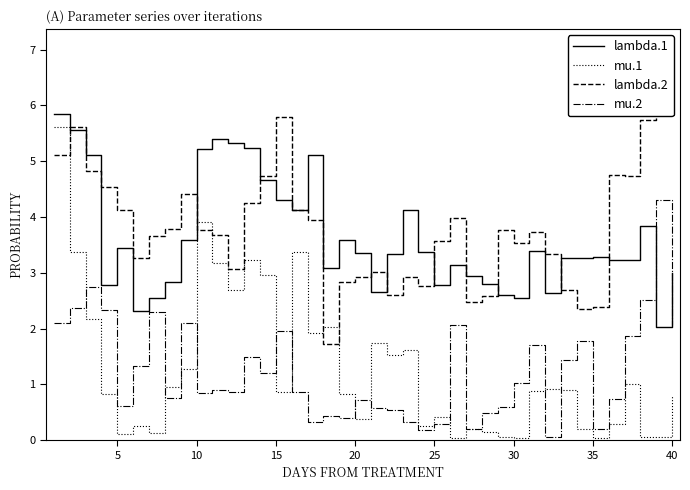

What is the greatest value displayed?

7.0